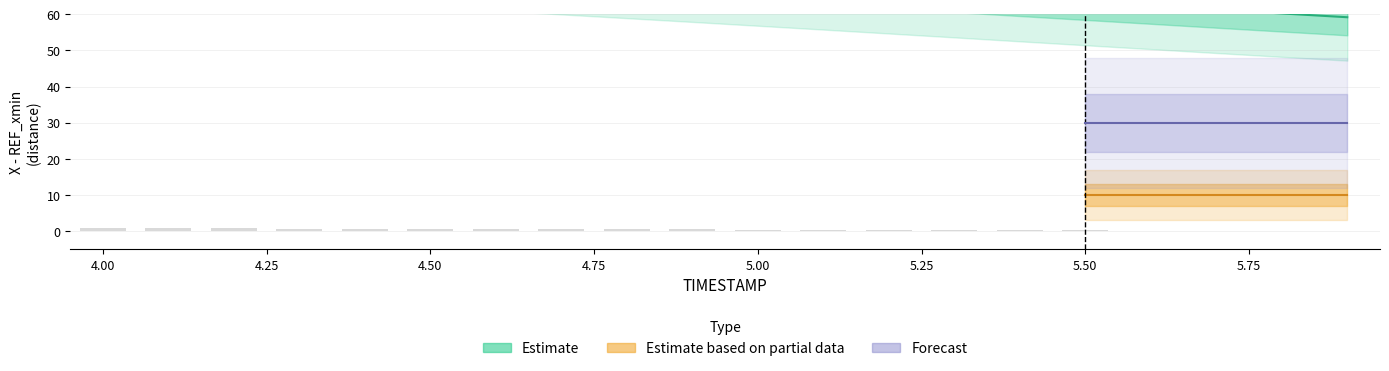

True or false: Y has a value of 0.5 at 5.3.

False